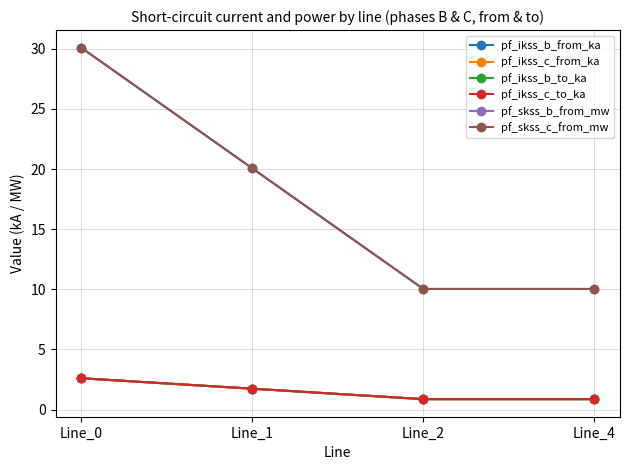

Is this an area chart (filled region under the line)?

No